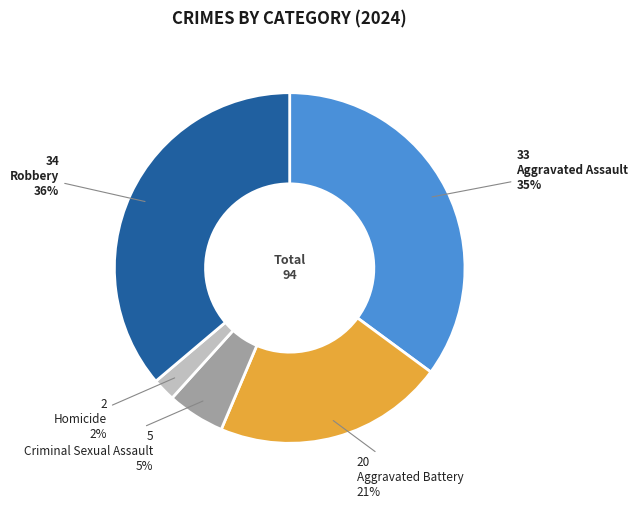

Rank the categories by value from highest to lowest.

Robbery, Aggravated Assault, Aggravated Battery, Criminal Sexual Assault, Homicide